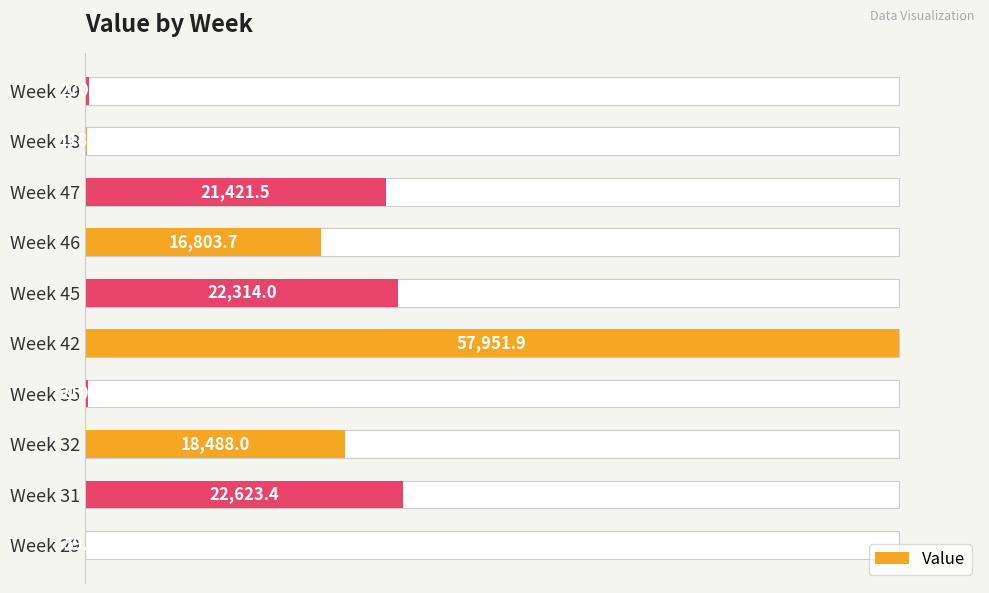

Are the bars horizontal?

Yes